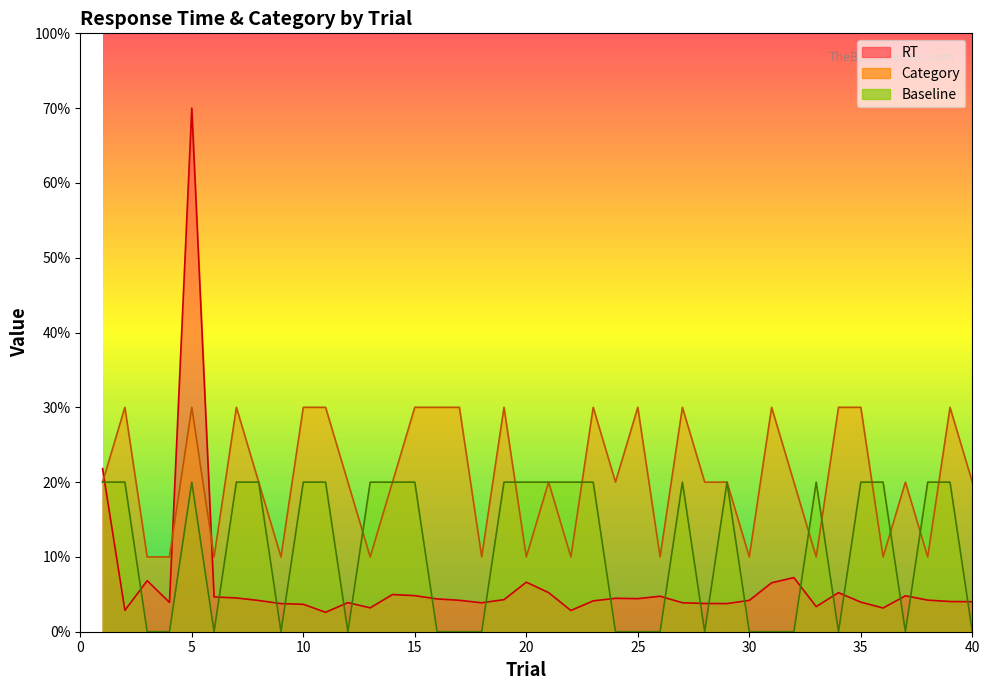

Rank the series by their average value, from highest to lowest.

Category, Baseline, RT